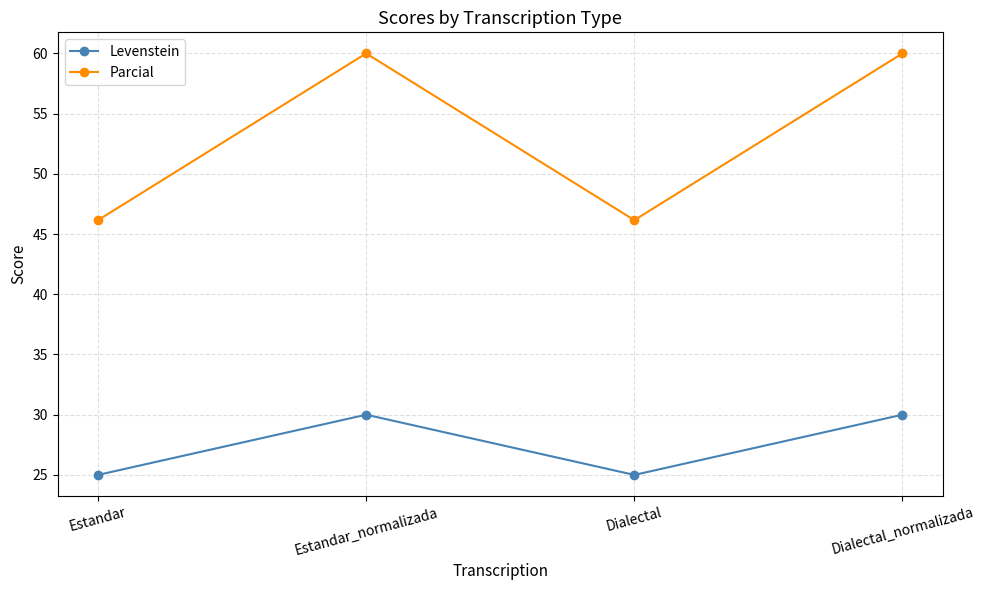

Reading left to right, what are all the values shown in this chart?

Levenstein: 25.0	30.0	25.0	30.0
Parcial: 46.2	60.0	46.2	60.0